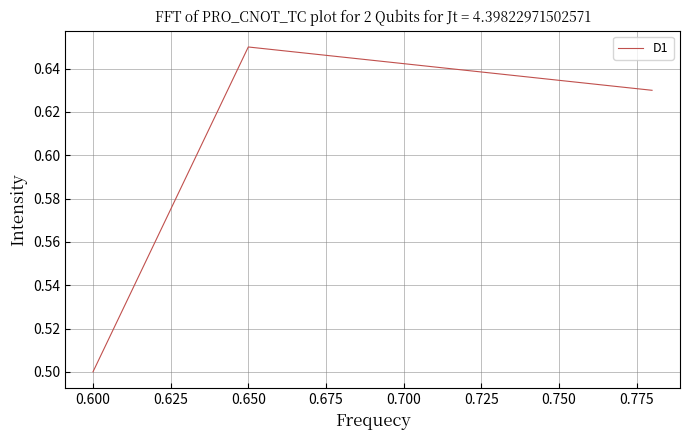

How many values are between 0 and 1?

3